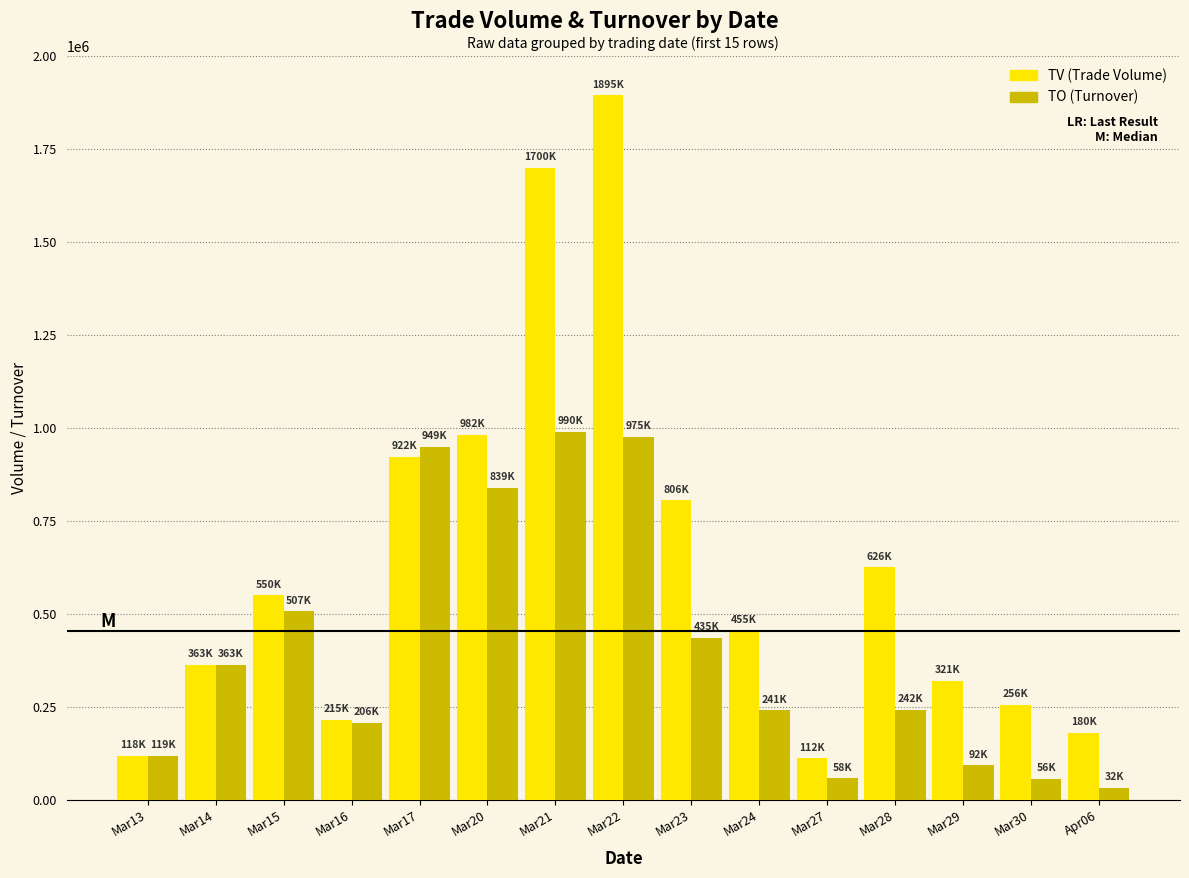

At which category is the sum across all series the highest?

Mar22